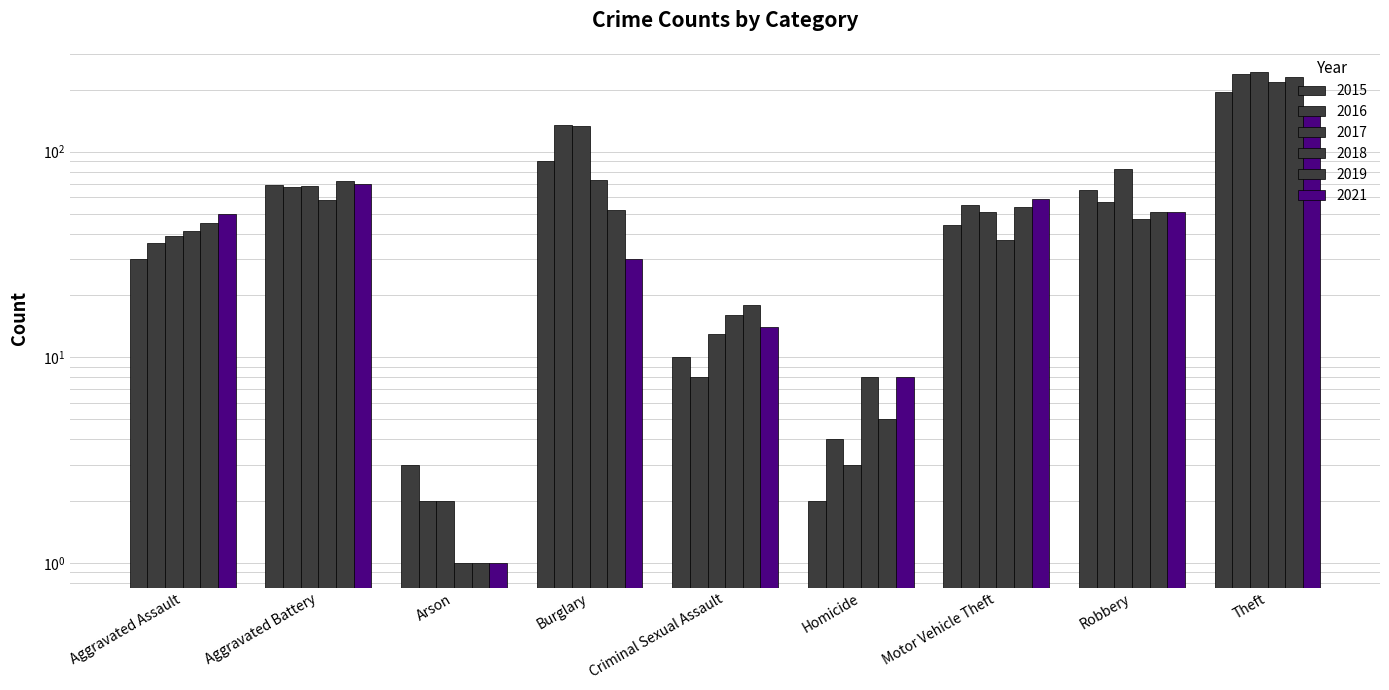

What is the difference between the maximum and minimum values in the 2015 series?

194